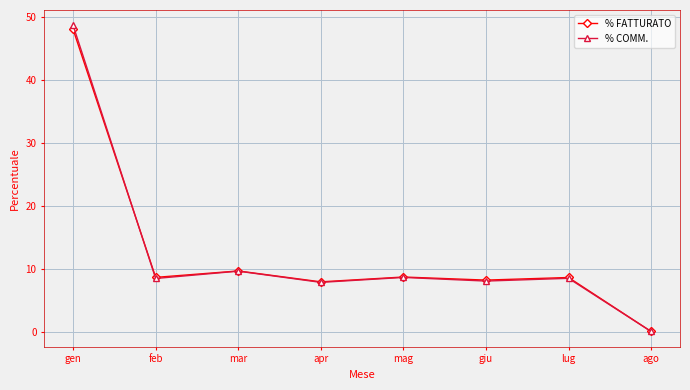

What is the average value of the % COMM. series?

12.5